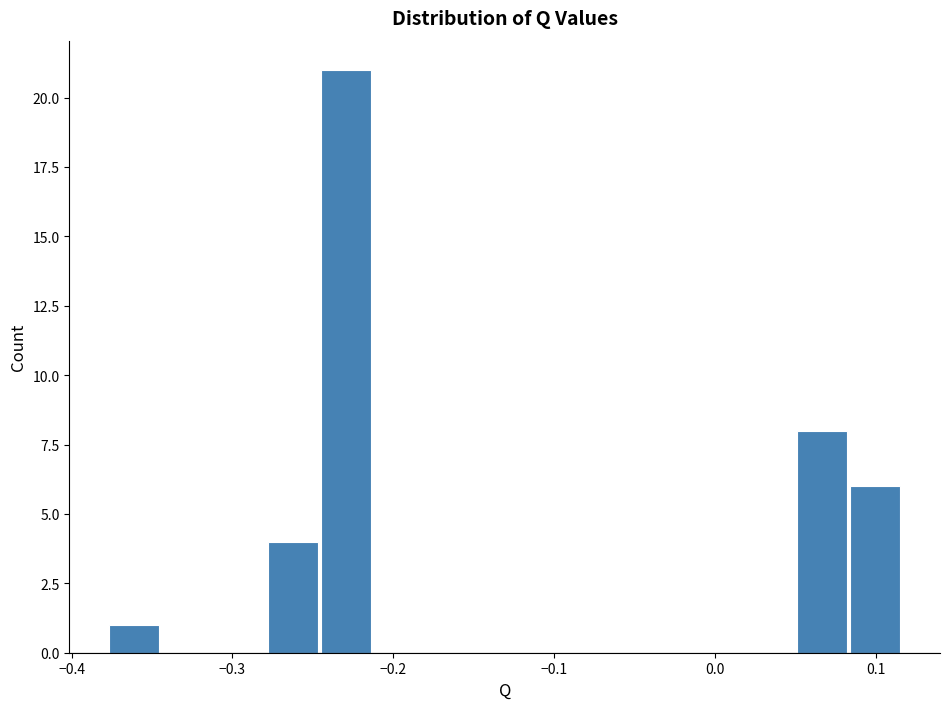

Around what value on the x-axis is the tallest bar? Give the approximate position of its centre, as read against the axis.

-0.23